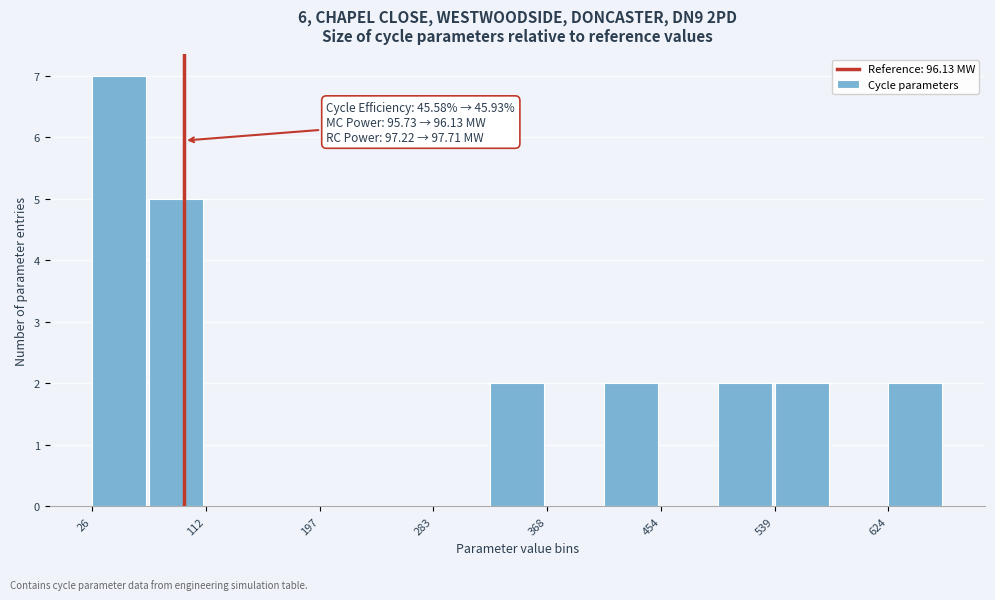

Over which range of the x-axis is the bar tallest?

30 to 70